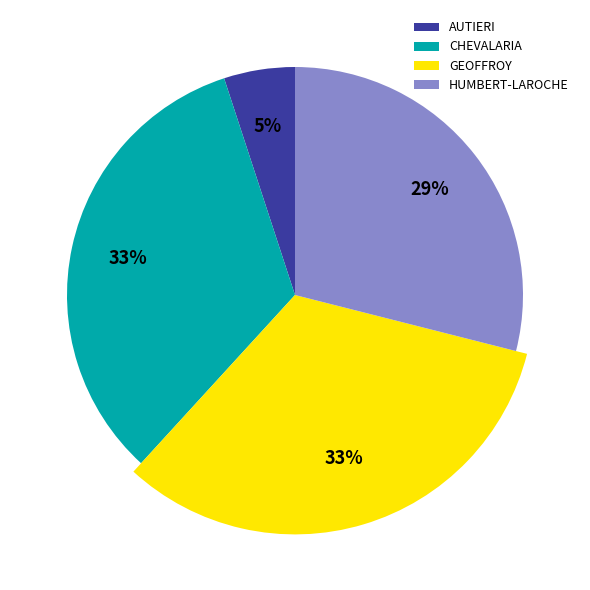

Is there any slice that represents more than half of the pie?

No